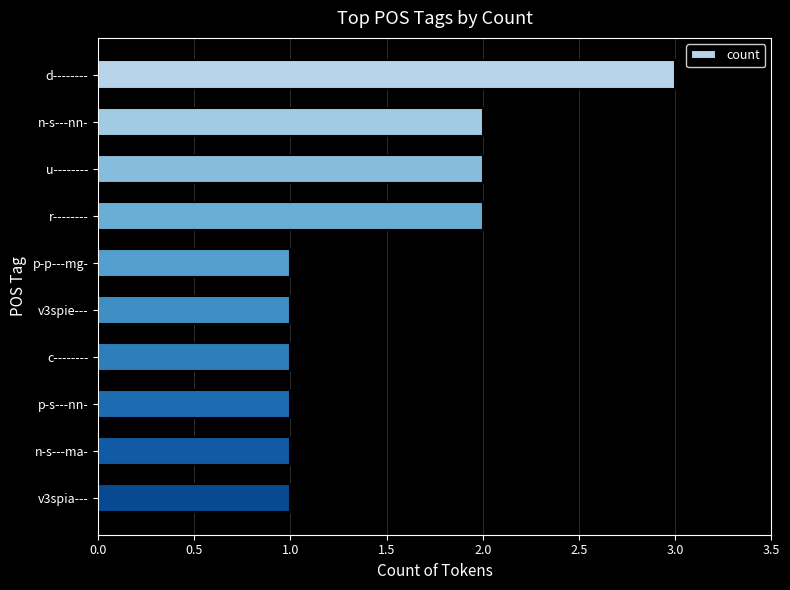

True or false: the data shows 5 at d--------.

False